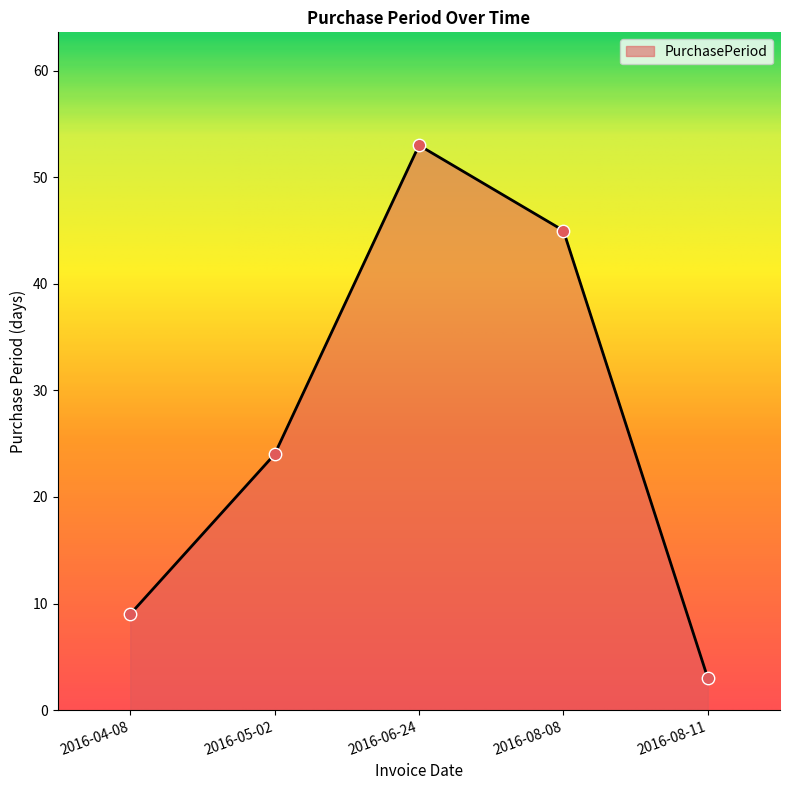

Which has a higher value, 2016-08-11 or 2016-04-08?

2016-04-08